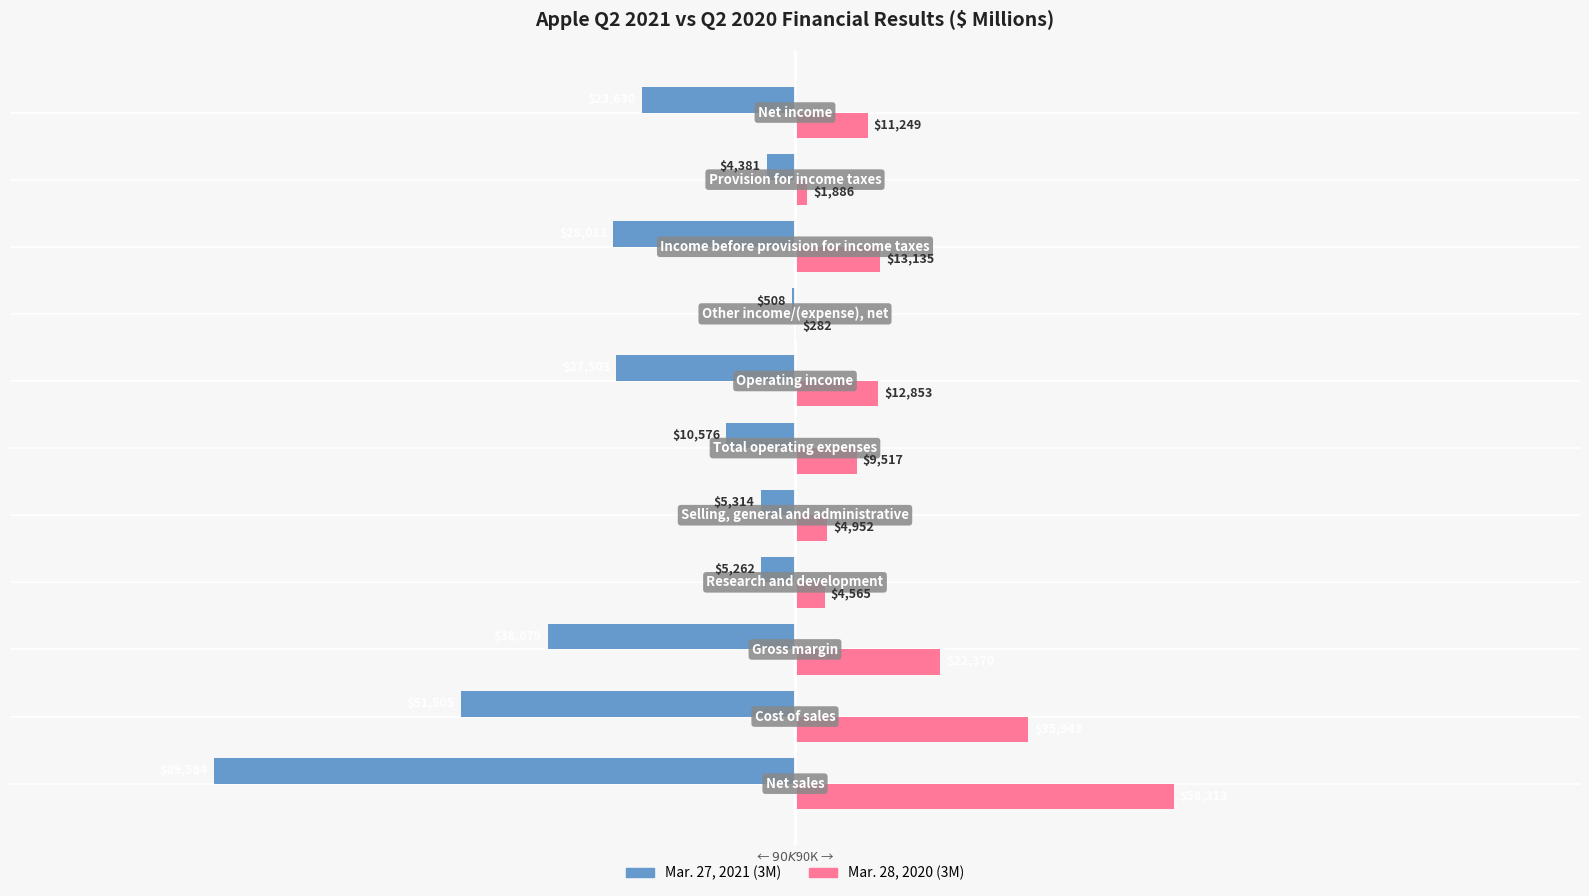

What is the maximum value for Mar. 28, 2020 (3M)?

58313